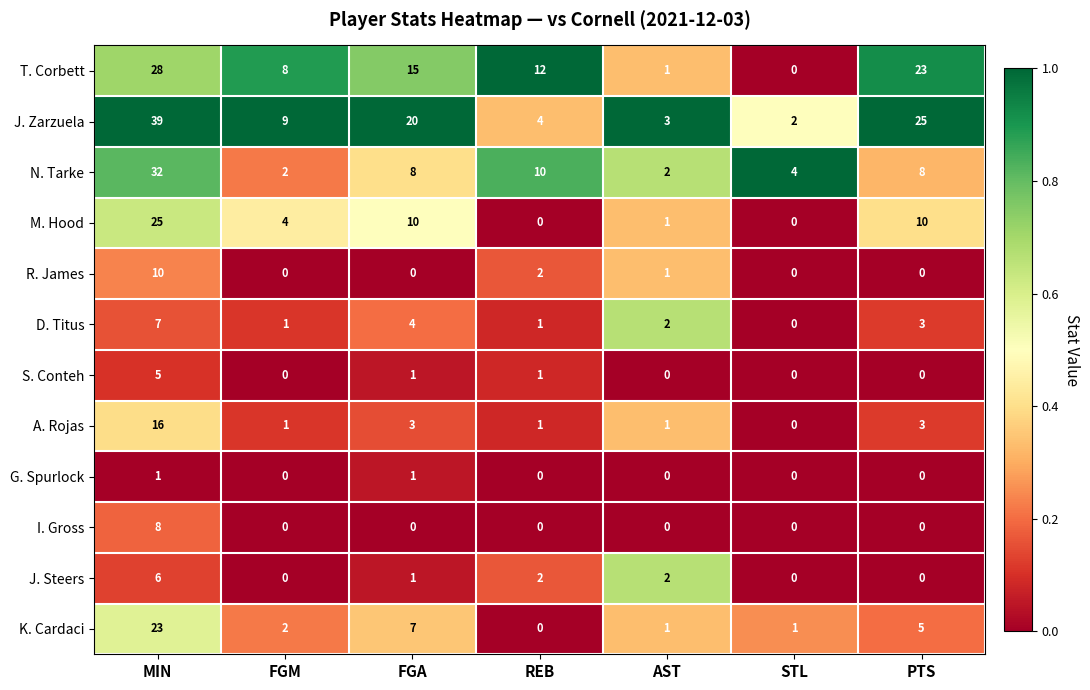

List the series in order of their peak value, highest first.

J. Zarzuela, N. Tarke, T. Corbett, M. Hood, K. Cardaci, A. Rojas, R. James, I. Gross, D. Titus, J. Steers, S. Conteh, G. Spurlock